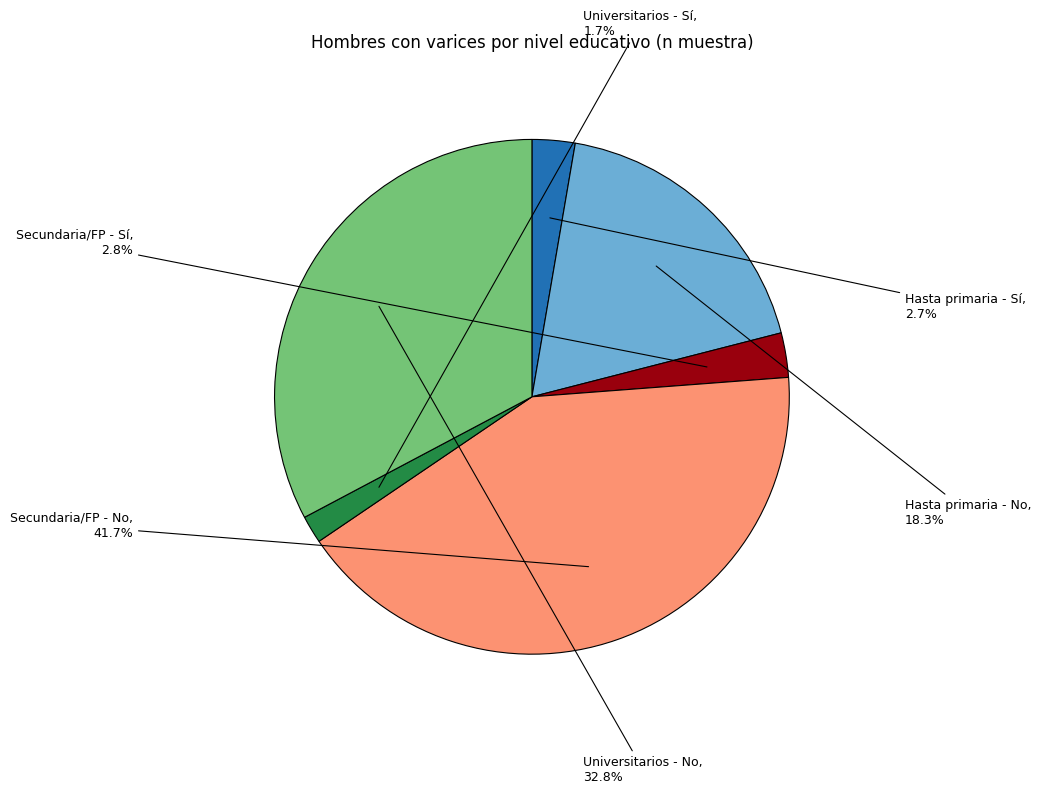

Does any single category account for the majority?

No